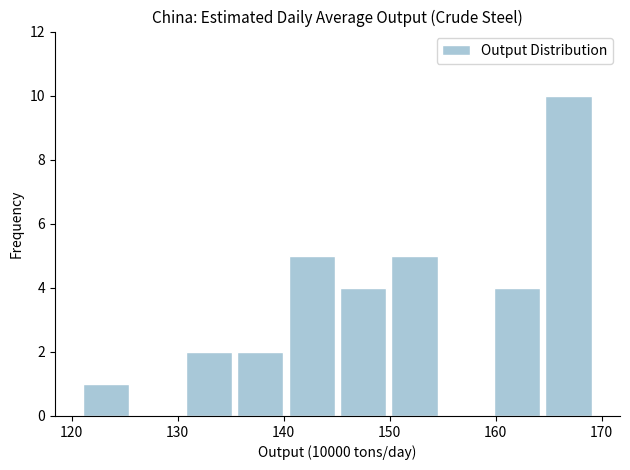

Which range on the x-axis has the tallest bar?

164 to 169